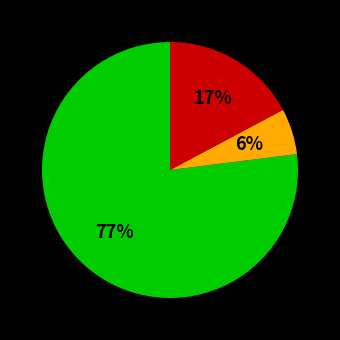

How many slices are in this pie chart?

3